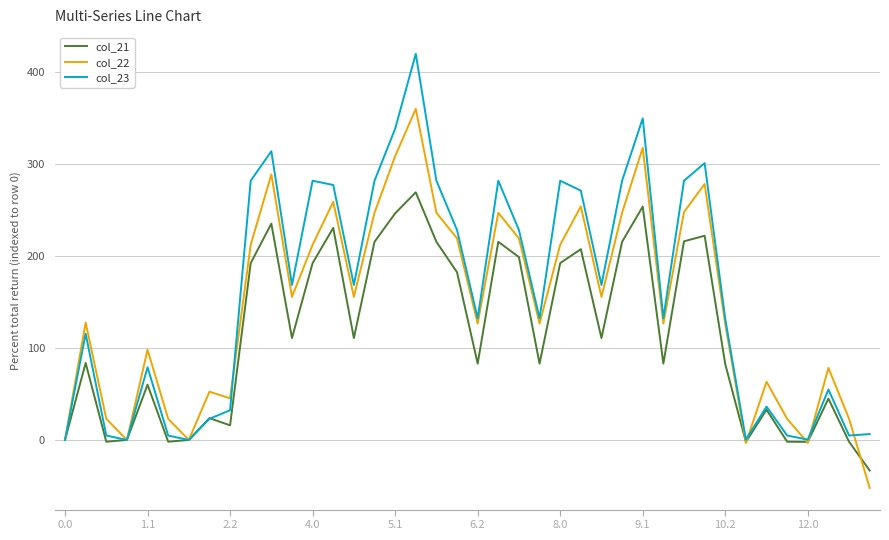

What are all the series names shown in the legend?

col_21, col_22, col_23